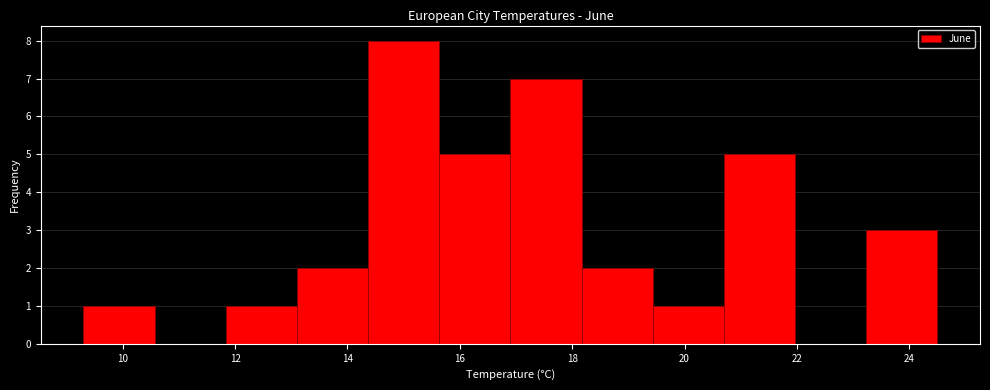

Reading left to right, transcribe this chart: for each bar, give the range it covers on the x-axis and its height. Neither the bar edges nor the heights are printed on the chart, so give them approximately, as read against the axes.

9.4 to 10.6: 1
10.6 to 11.8: 0
11.8 to 13.2: 1
13.2 to 14.4: 2
14.4 to 15.6: 8
15.6 to 17.0: 5
17.0 to 18.2: 7
18.2 to 19.4: 2
19.4 to 20.8: 1
20.8 to 22.0: 5
22.0 to 23.2: 0
23.2 to 24.6: 3